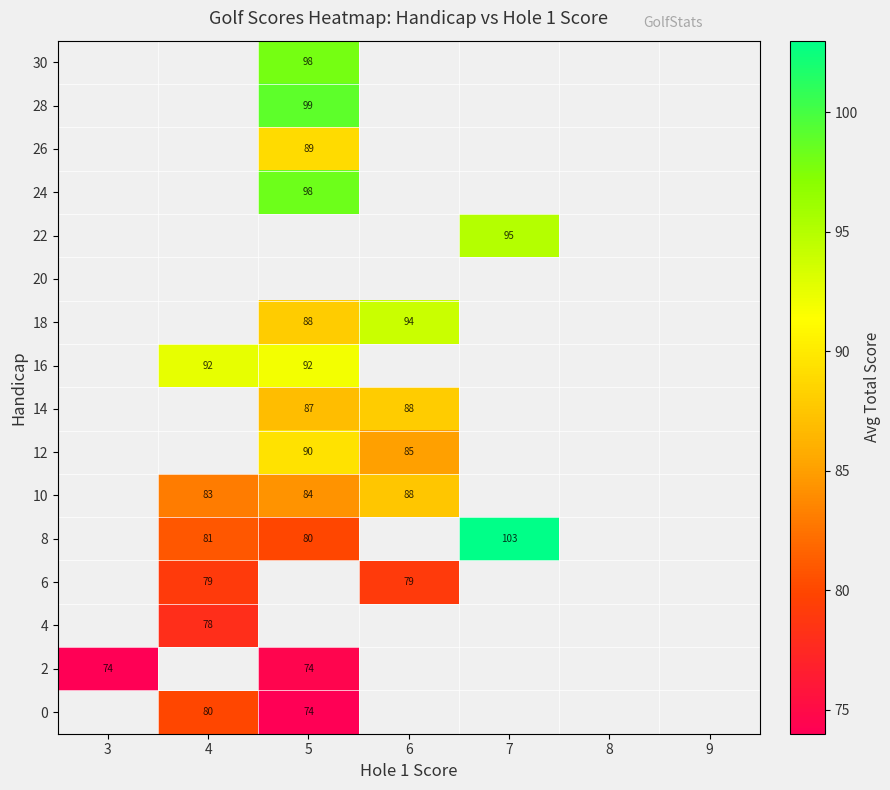

True or false: 18 has a value of 88 at 5.

True